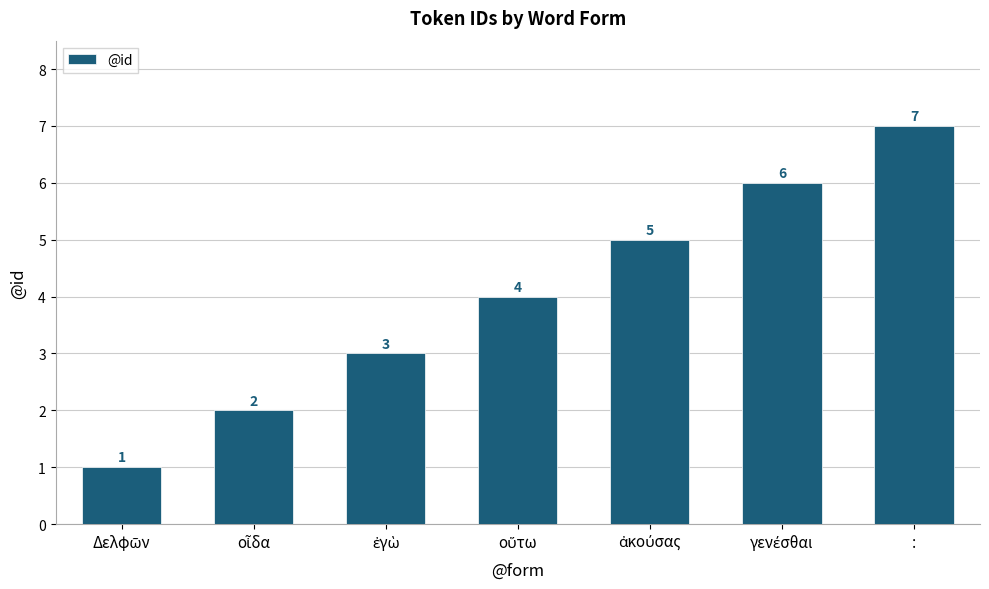

Count the values in the range 2 to 6.

5